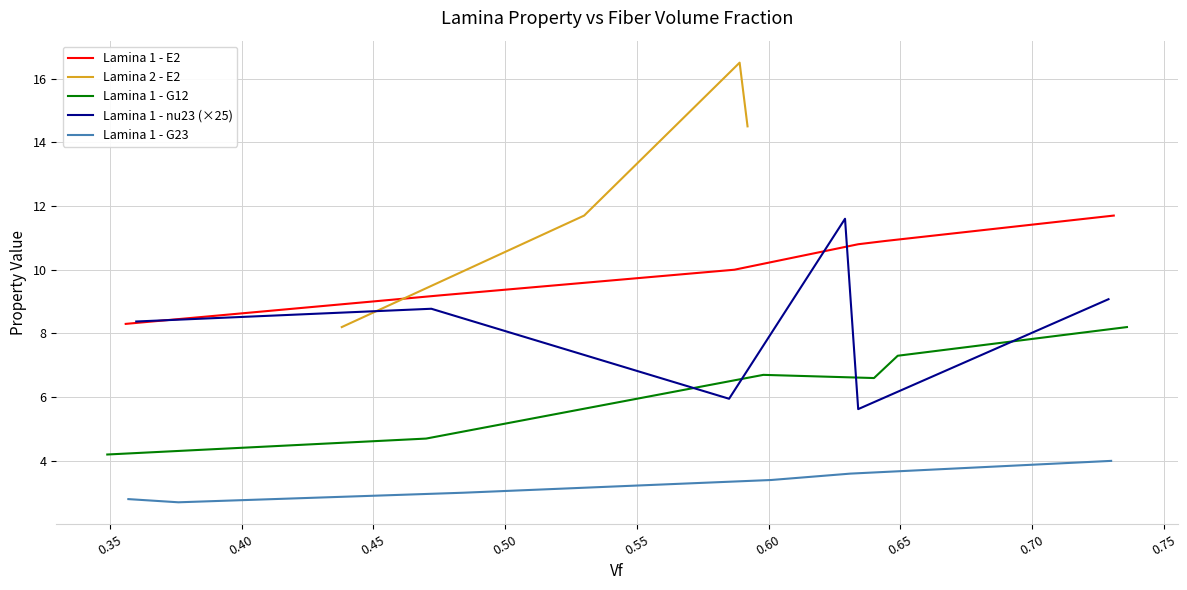

What is the minimum value for Lamina 1 - G12?

4.2